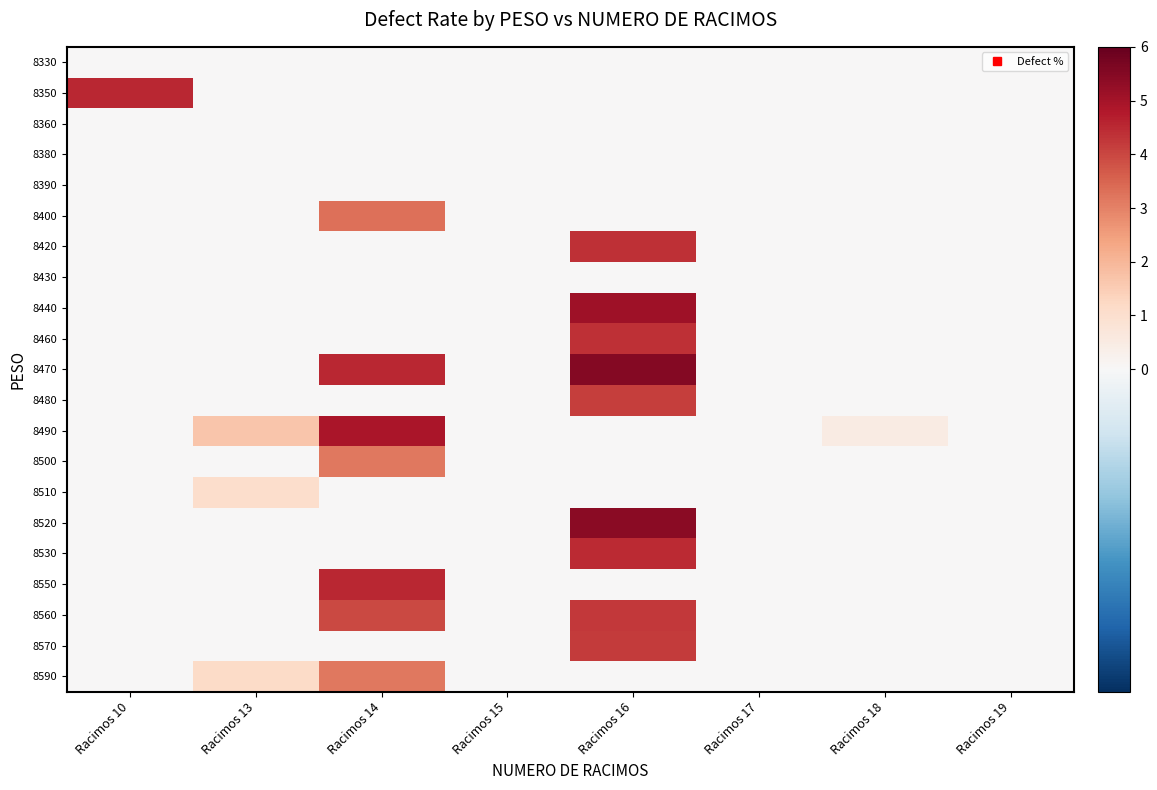

Reading left to right, extract all data points from this chart.

8330: Racimos 10=0.0	Racimos 13=0.0	Racimos 14=0.0	Racimos 15=0.0	Racimos 16=0.0	Racimos 17=0.0	Racimos 18=0.0	Racimos 19=0.0
8350: Racimos 10=4.5	Racimos 13=0.0	Racimos 14=0.0	Racimos 15=0.0	Racimos 16=0.0	Racimos 17=0.0	Racimos 18=0.0	Racimos 19=0.0
8360: Racimos 10=0.0	Racimos 13=0.0	Racimos 14=0.0	Racimos 15=0.0	Racimos 16=0.0	Racimos 17=0.0	Racimos 18=0.0	Racimos 19=0.0
8380: Racimos 10=0.0	Racimos 13=0.0	Racimos 14=0.0	Racimos 15=0.0	Racimos 16=0.0	Racimos 17=0.0	Racimos 18=0.0	Racimos 19=0.0
8390: Racimos 10=0.0	Racimos 13=0.0	Racimos 14=0.0	Racimos 15=0.0	Racimos 16=0.0	Racimos 17=0.0	Racimos 18=0.0	Racimos 19=0.0
8400: Racimos 10=0.0	Racimos 13=0.0	Racimos 14=3.3	Racimos 15=0.0	Racimos 16=0.0	Racimos 17=0.0	Racimos 18=0.0	Racimos 19=0.0
8420: Racimos 10=0.0	Racimos 13=0.0	Racimos 14=0.0	Racimos 15=0.0	Racimos 16=4.4	Racimos 17=0.0	Racimos 18=0.0	Racimos 19=0.0
8430: Racimos 10=0.0	Racimos 13=0.0	Racimos 14=0.0	Racimos 15=0.0	Racimos 16=0.0	Racimos 17=0.0	Racimos 18=0.0	Racimos 19=0.0
8440: Racimos 10=0.0	Racimos 13=0.0	Racimos 14=0.0	Racimos 15=0.0	Racimos 16=5.1	Racimos 17=0.0	Racimos 18=0.0	Racimos 19=0.0
8460: Racimos 10=0.0	Racimos 13=0.0	Racimos 14=0.0	Racimos 15=0.0	Racimos 16=4.4	Racimos 17=0.0	Racimos 18=0.0	Racimos 19=0.0
8470: Racimos 10=0.0	Racimos 13=0.0	Racimos 14=4.5	Racimos 15=0.0	Racimos 16=5.5	Racimos 17=0.0	Racimos 18=0.0	Racimos 19=0.0
8480: Racimos 10=0.0	Racimos 13=0.0	Racimos 14=0.0	Racimos 15=0.0	Racimos 16=4.2	Racimos 17=0.0	Racimos 18=0.0	Racimos 19=0.0
8490: Racimos 10=0.0	Racimos 13=1.6	Racimos 14=4.9	Racimos 15=0.0	Racimos 16=0.0	Racimos 17=0.0	Racimos 18=0.5	Racimos 19=0.0
8500: Racimos 10=0.0	Racimos 13=0.0	Racimos 14=3.2	Racimos 15=0.0	Racimos 16=0.0	Racimos 17=0.0	Racimos 18=0.0	Racimos 19=0.0
8510: Racimos 10=0.0	Racimos 13=1.1	Racimos 14=0.0	Racimos 15=0.0	Racimos 16=0.0	Racimos 17=0.0	Racimos 18=0.0	Racimos 19=0.0
8520: Racimos 10=0.0	Racimos 13=0.0	Racimos 14=0.0	Racimos 15=0.0	Racimos 16=5.4	Racimos 17=0.0	Racimos 18=0.0	Racimos 19=0.0
8530: Racimos 10=0.0	Racimos 13=0.0	Racimos 14=0.0	Racimos 15=0.0	Racimos 16=4.5	Racimos 17=0.0	Racimos 18=0.0	Racimos 19=0.0
8550: Racimos 10=0.0	Racimos 13=0.0	Racimos 14=4.5	Racimos 15=0.0	Racimos 16=0.0	Racimos 17=0.0	Racimos 18=0.0	Racimos 19=0.0
8560: Racimos 10=0.0	Racimos 13=0.0	Racimos 14=4.0	Racimos 15=0.0	Racimos 16=4.2	Racimos 17=0.0	Racimos 18=0.0	Racimos 19=0.0
8570: Racimos 10=0.0	Racimos 13=0.0	Racimos 14=0.0	Racimos 15=0.0	Racimos 16=4.2	Racimos 17=0.0	Racimos 18=0.0	Racimos 19=0.0
8590: Racimos 10=0.0	Racimos 13=1.2	Racimos 14=3.2	Racimos 15=0.0	Racimos 16=0.0	Racimos 17=0.0	Racimos 18=0.0	Racimos 19=0.0